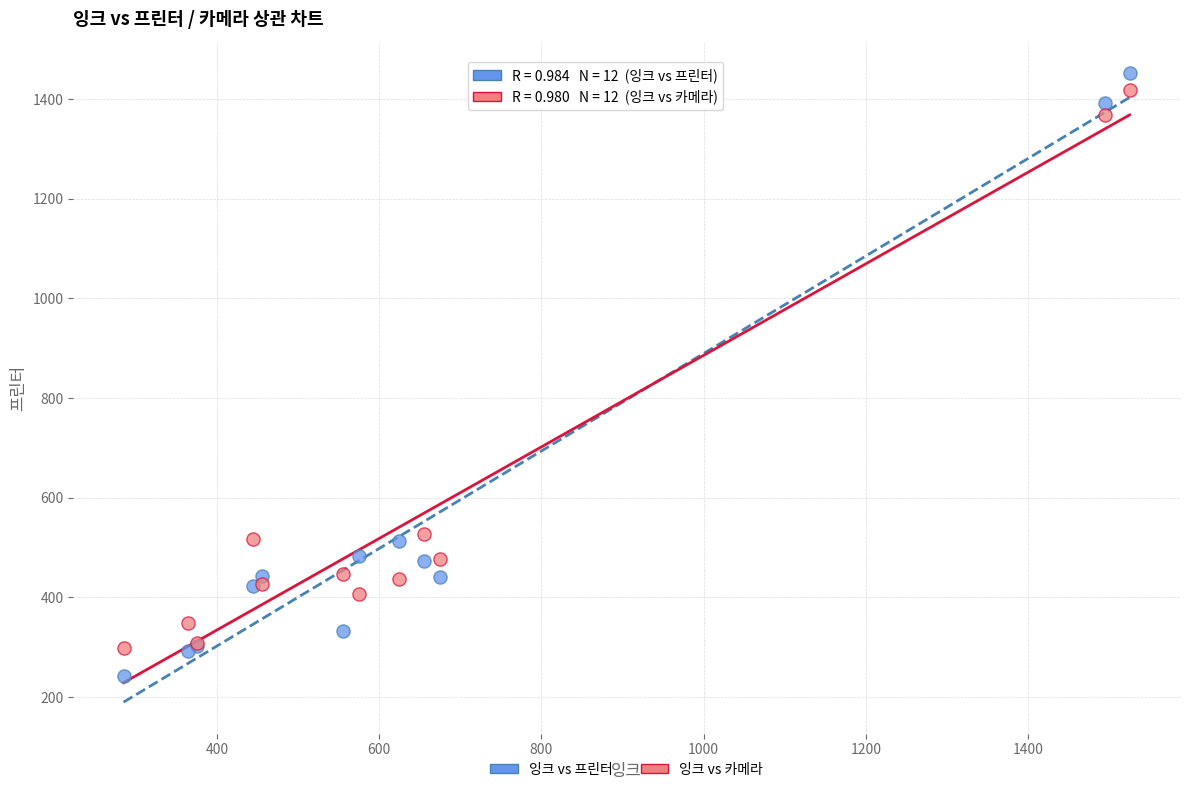

What is the X range (max minus min) for the scatter plot?

1240.0